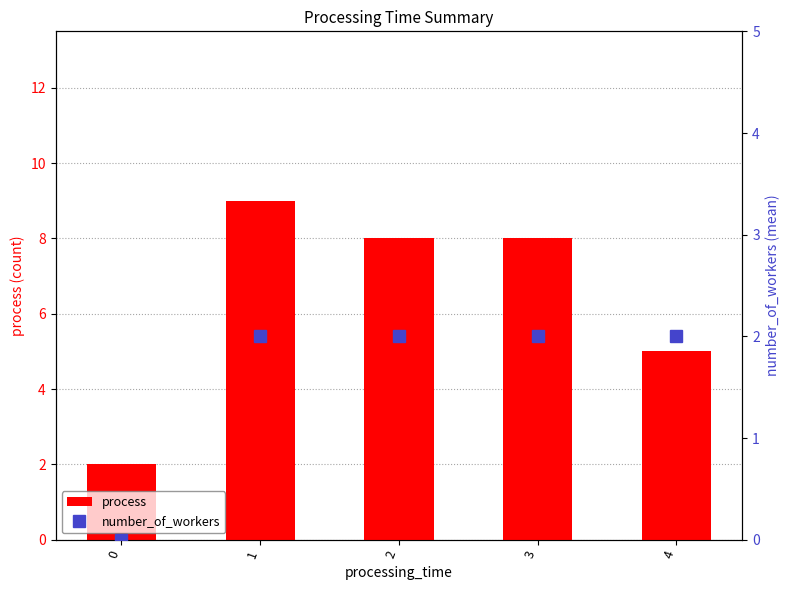

At which label is process closest to 5?

4